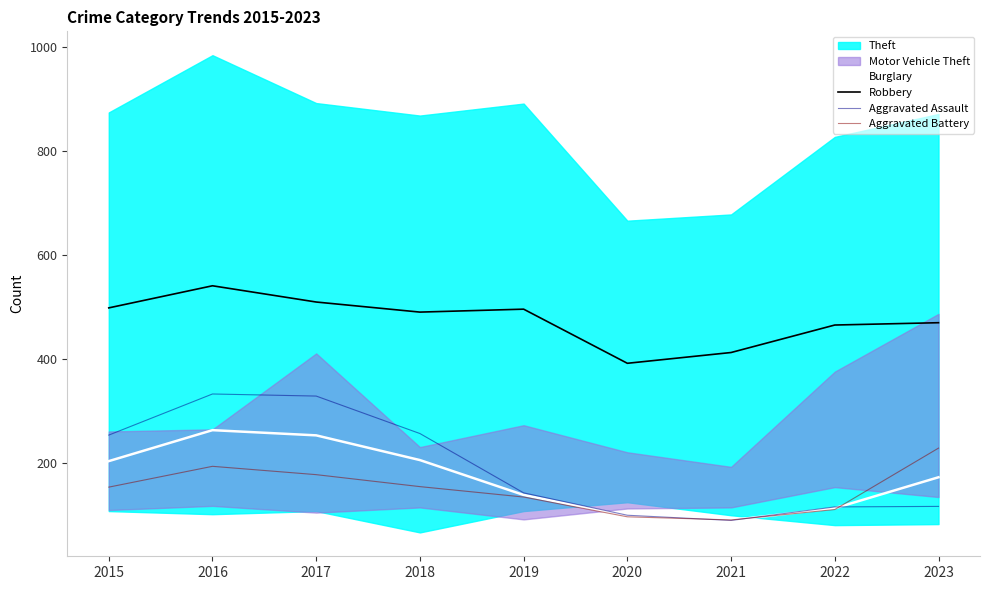

Does the chart display data point markers on the line(s)?

No